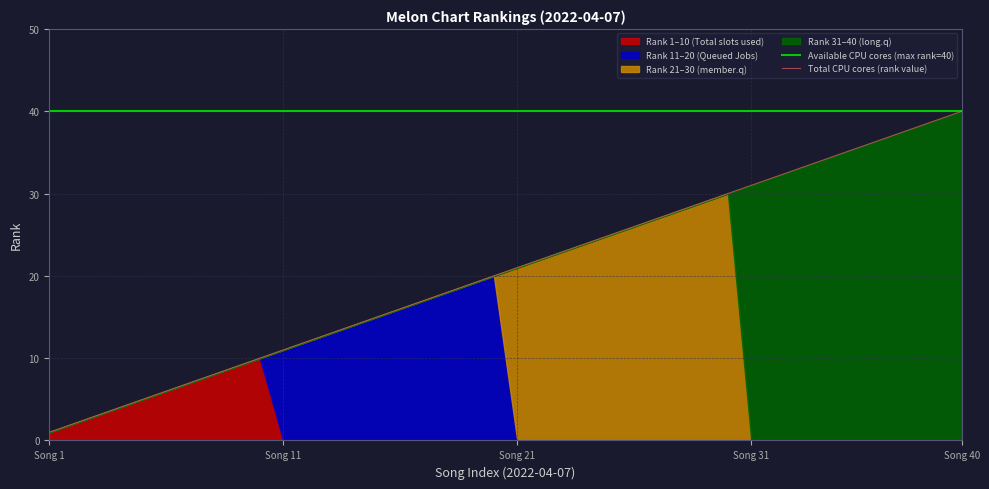

True or false: Total CPU cores (rank value) and Available CPU cores (max rank=40) cross at least once.

False